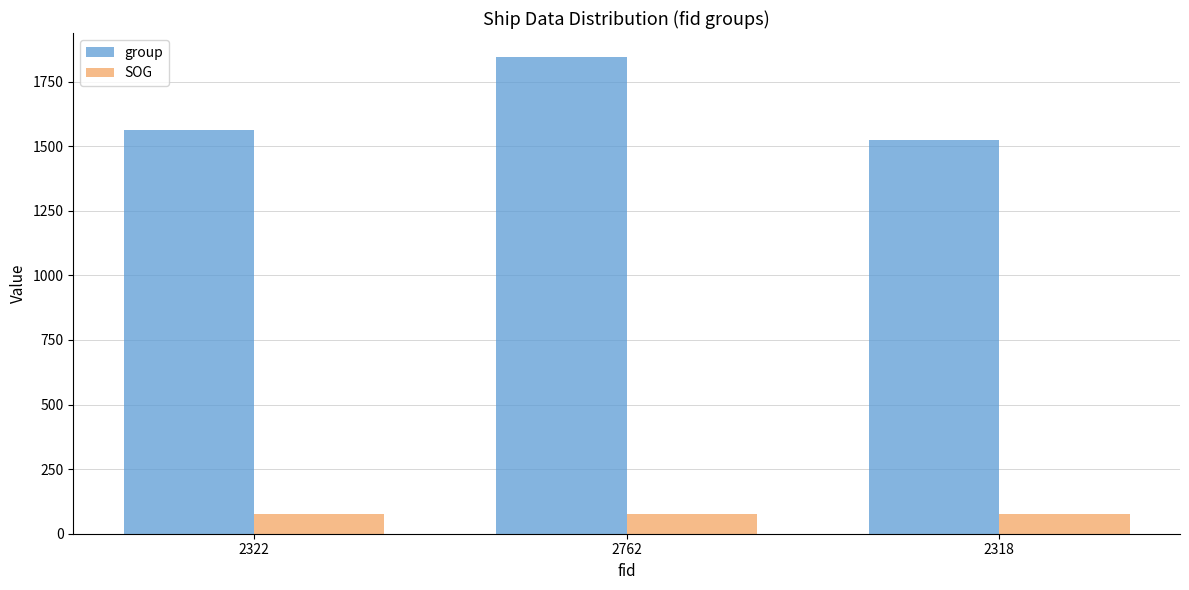

What is the label of the 3rd bar from the left?

2318